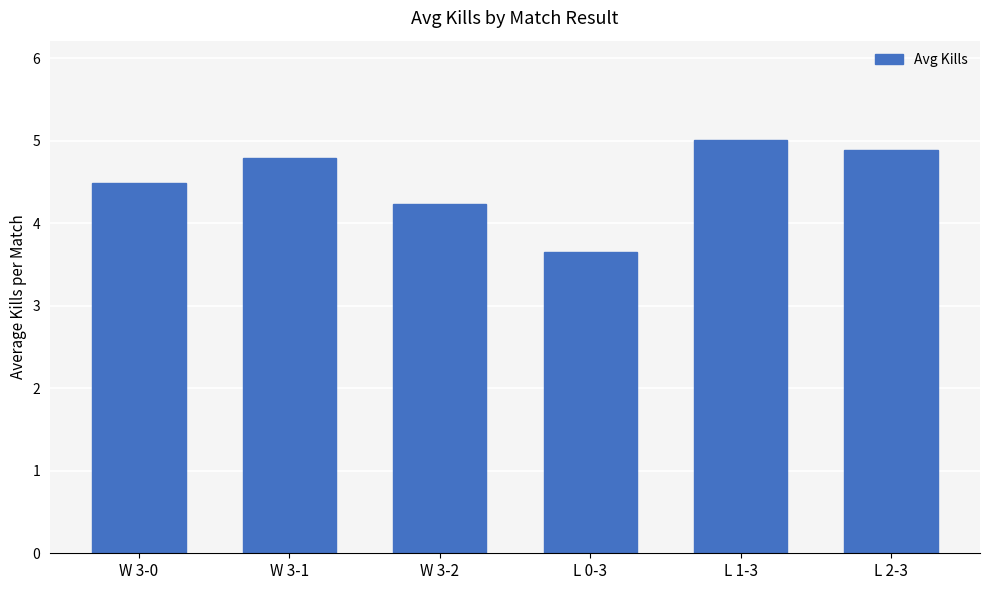

What is the ratio of the value at L 1-3 to the value at L 0-3?

1.4